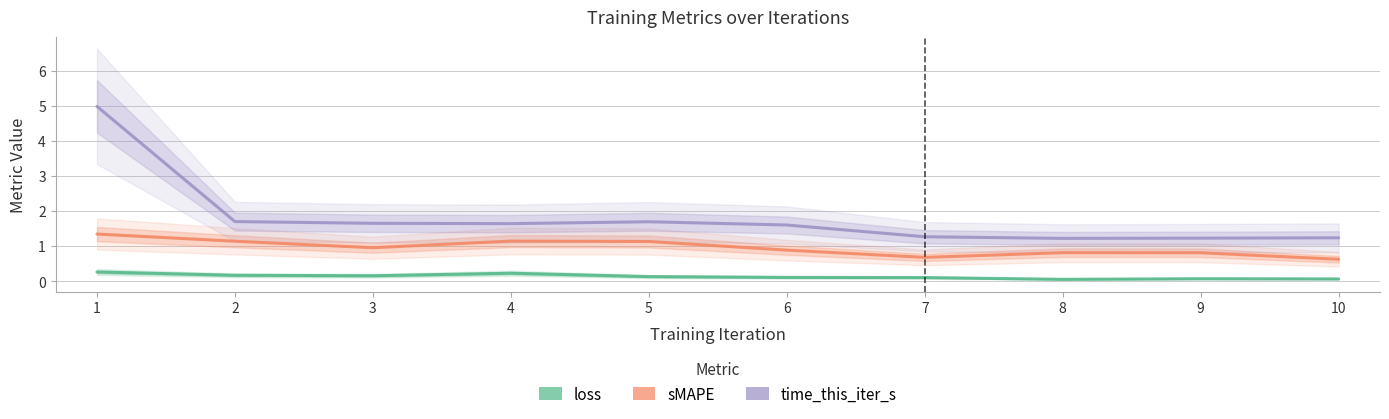

List the series in order of their overall mean, lowest first.

loss, sMAPE, time_this_iter_s